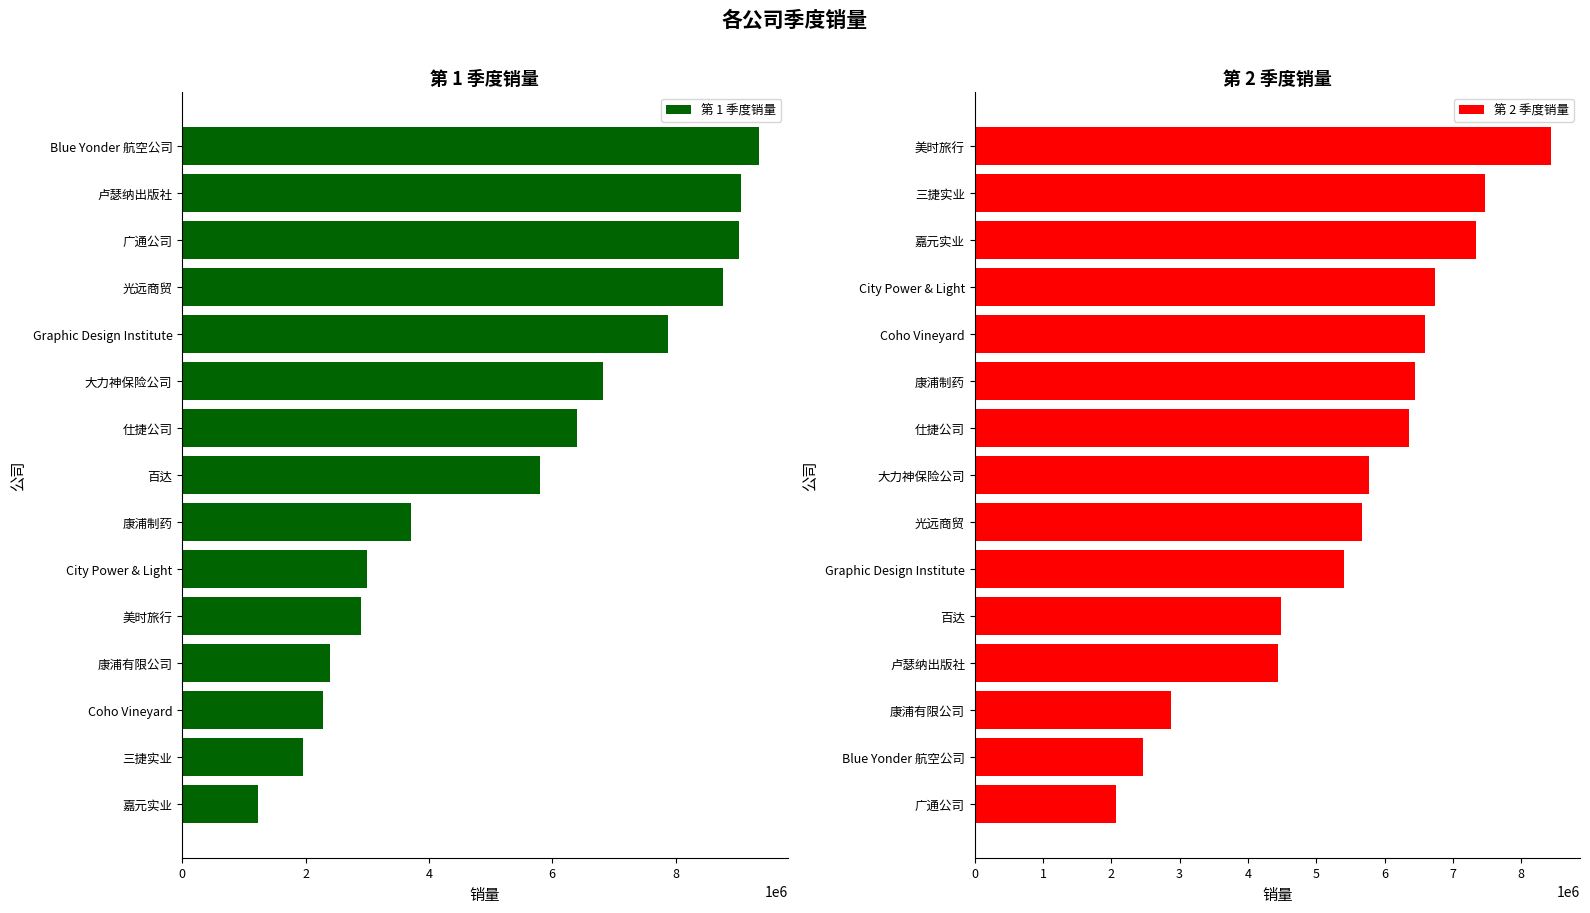

How many bars are there in each group?

2